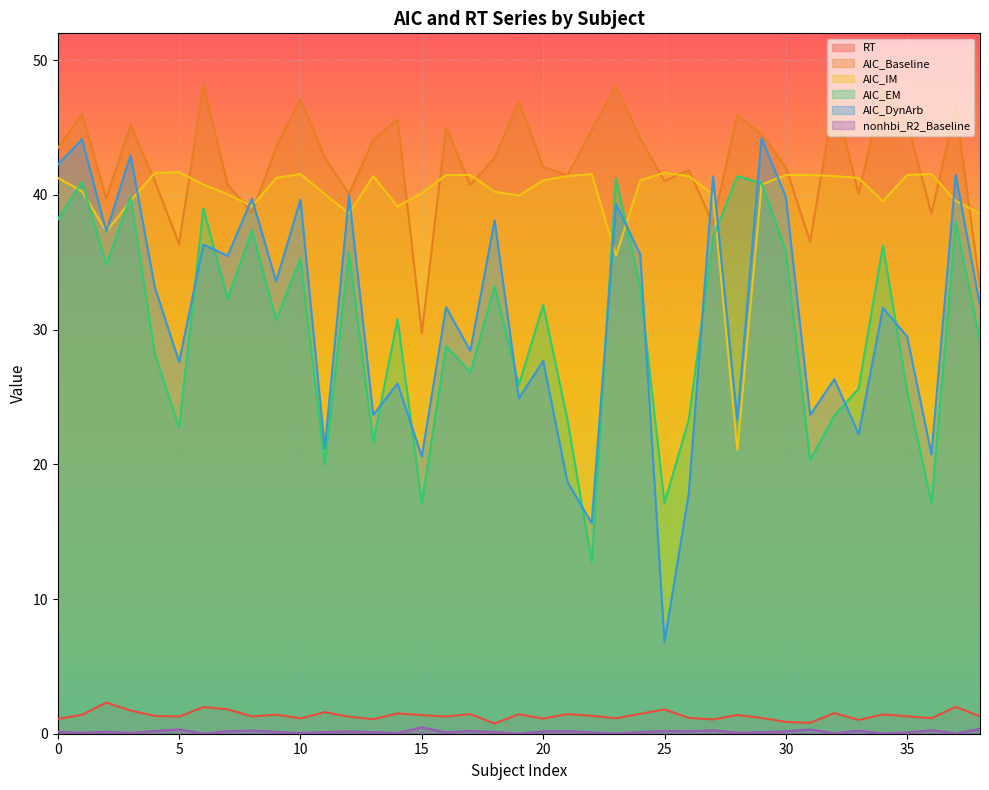

In nonhbi_R2_Baseline, how many points are higher than both neighbors (excluding endpoints)?

12